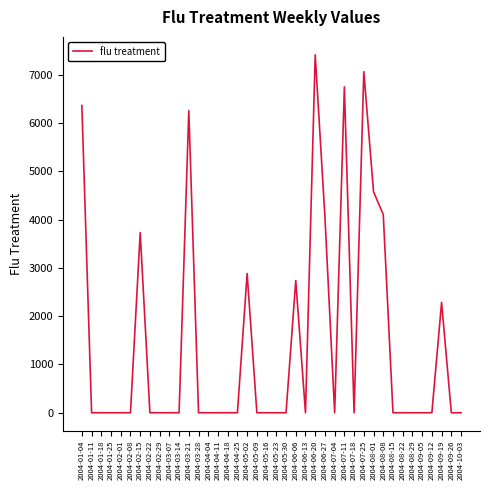

Where is the data nearest to the value 3708?

2004-02-15